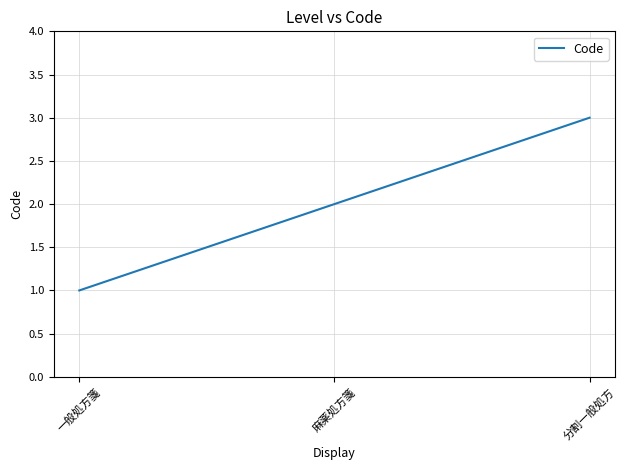

Read the value at 分割一般処方.

3